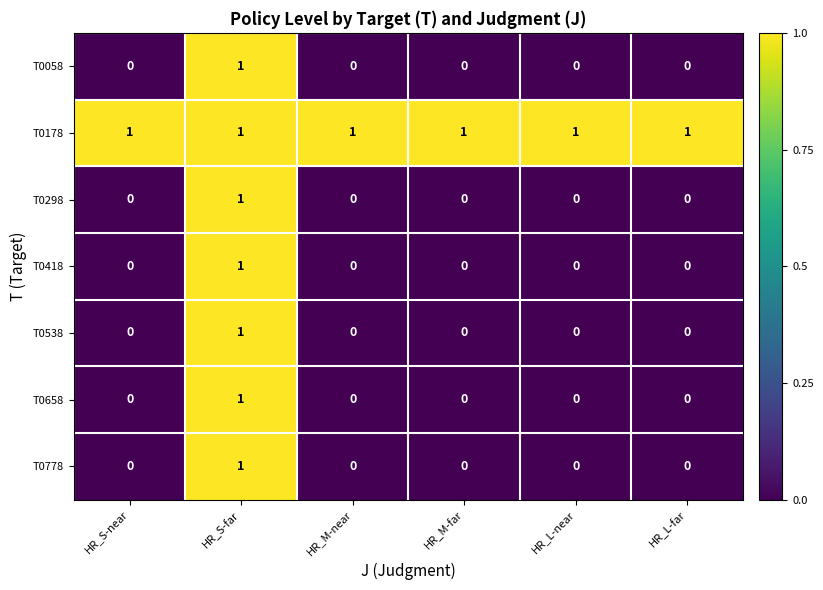

The value of T0298 at HR_S-far is 1. True or false?

True